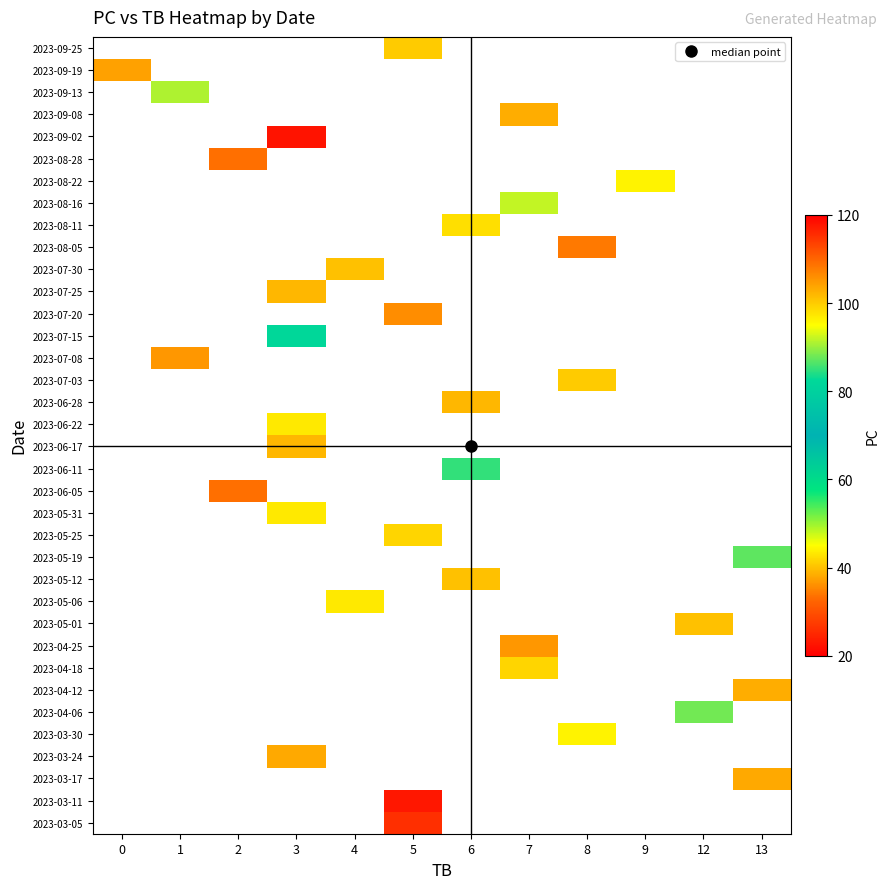

Which label corresponds to the largest value in the chart?

3